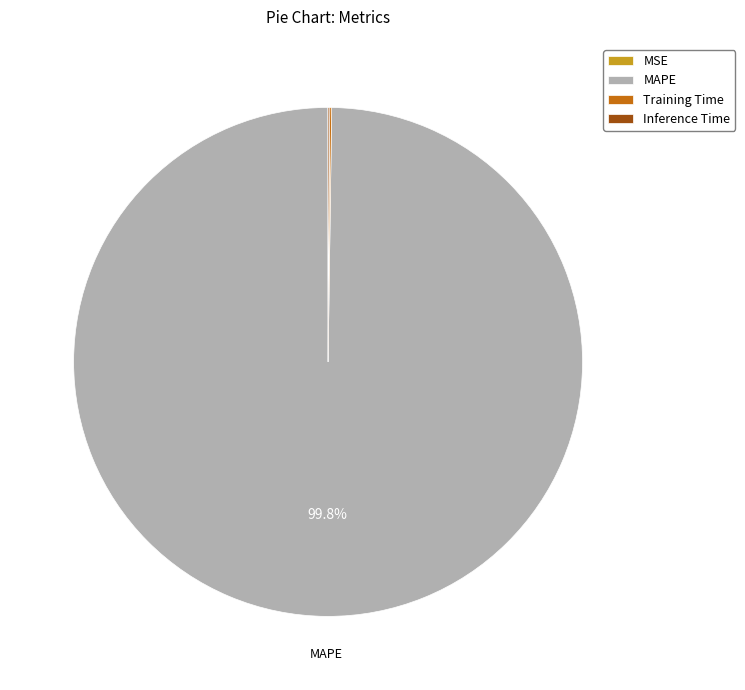

What is the largest slice in the pie chart?

MAPE